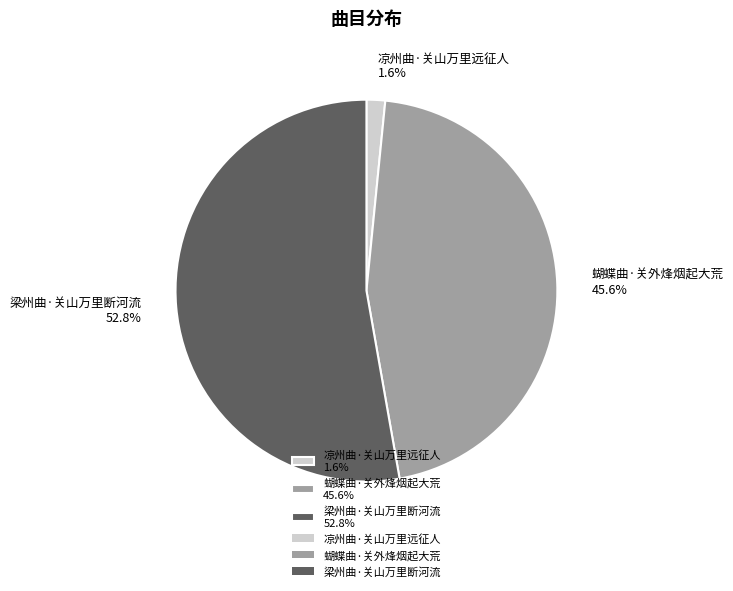

Is there any slice that represents more than half of the pie?

Yes